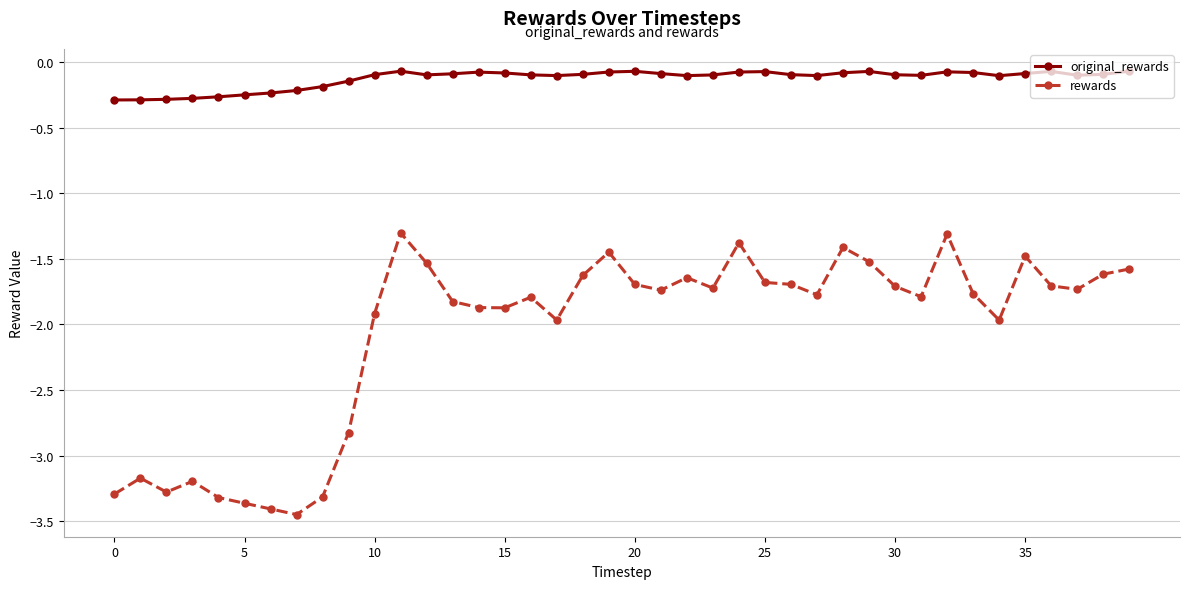

List the series in order of their peak value, highest first.

original_rewards, rewards